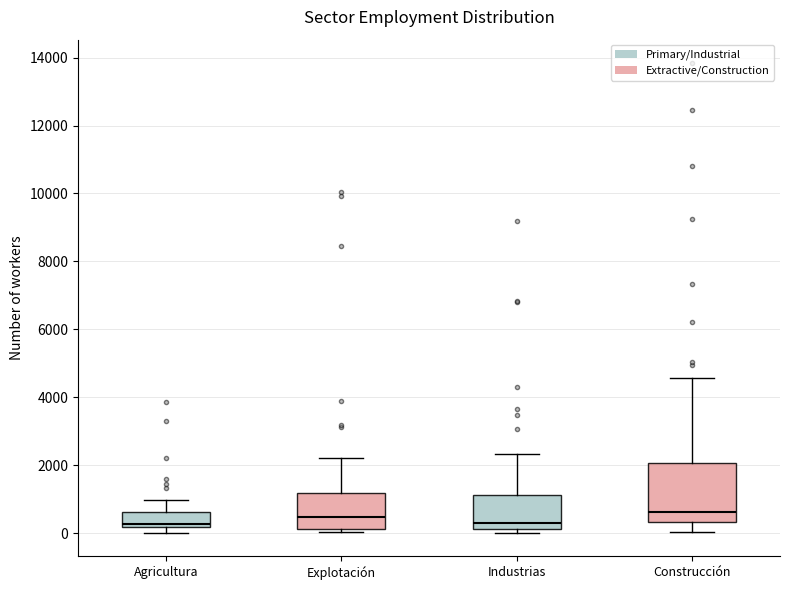

Where does the lower whisker of the box for Construcción end on the y-axis? The values are not printed on the chart, so give them approximately, as read against the axis.

0